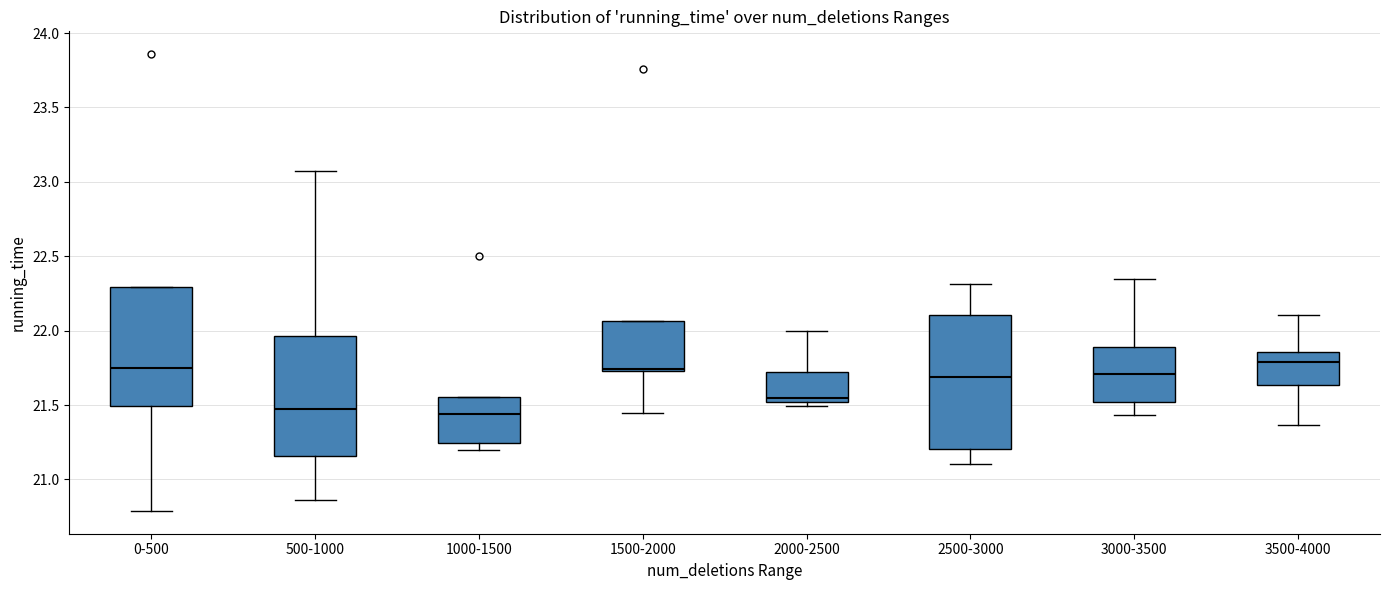

Where does the median line of the box for 3000-3500 sit on the y-axis? The values are not printed on the chart, so give them approximately, as read against the axis.

21.70